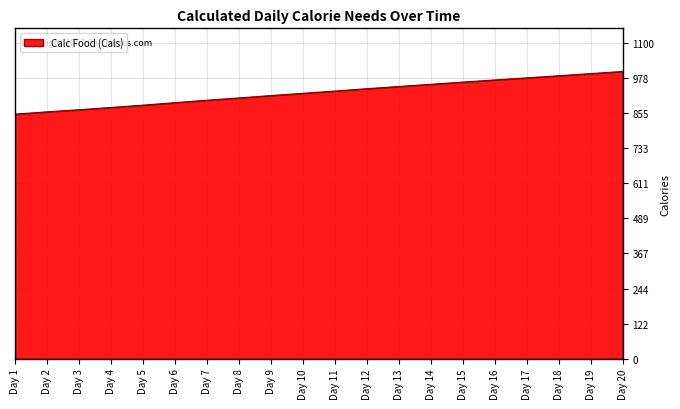

True or false: the data shows 1561.0 at Day 8.

False